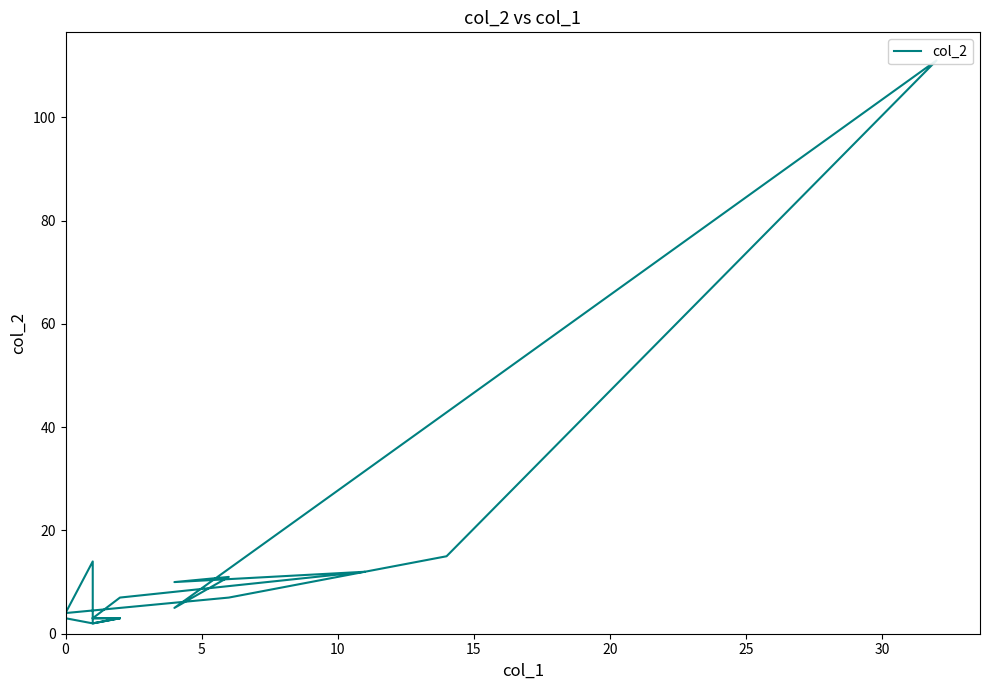

What is the difference between the second highest and minimum values?

13